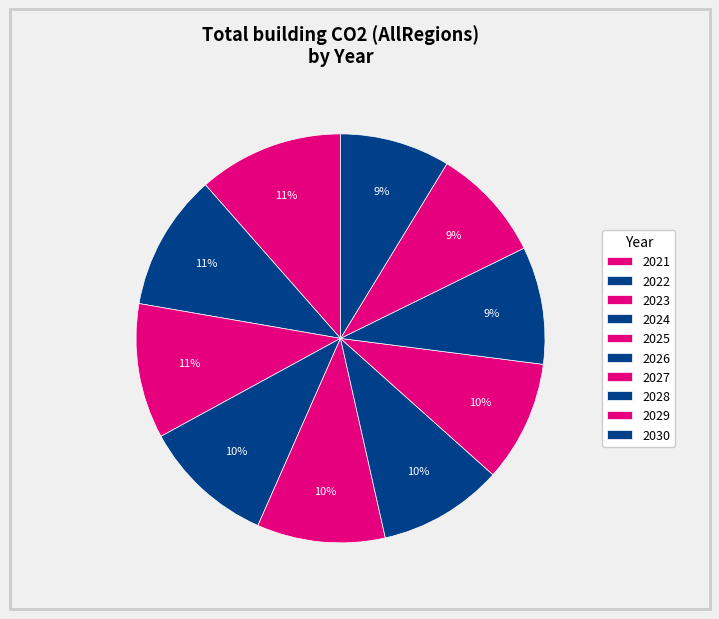

What is the smallest slice in the pie chart?

2030